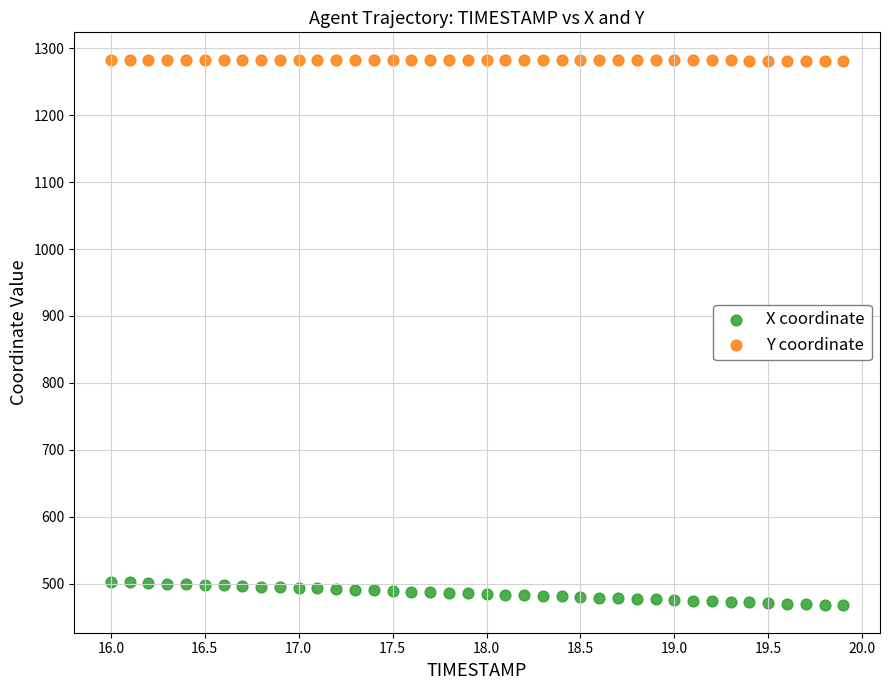

Which series has the largest Y range (max minus min)?

X coordinate